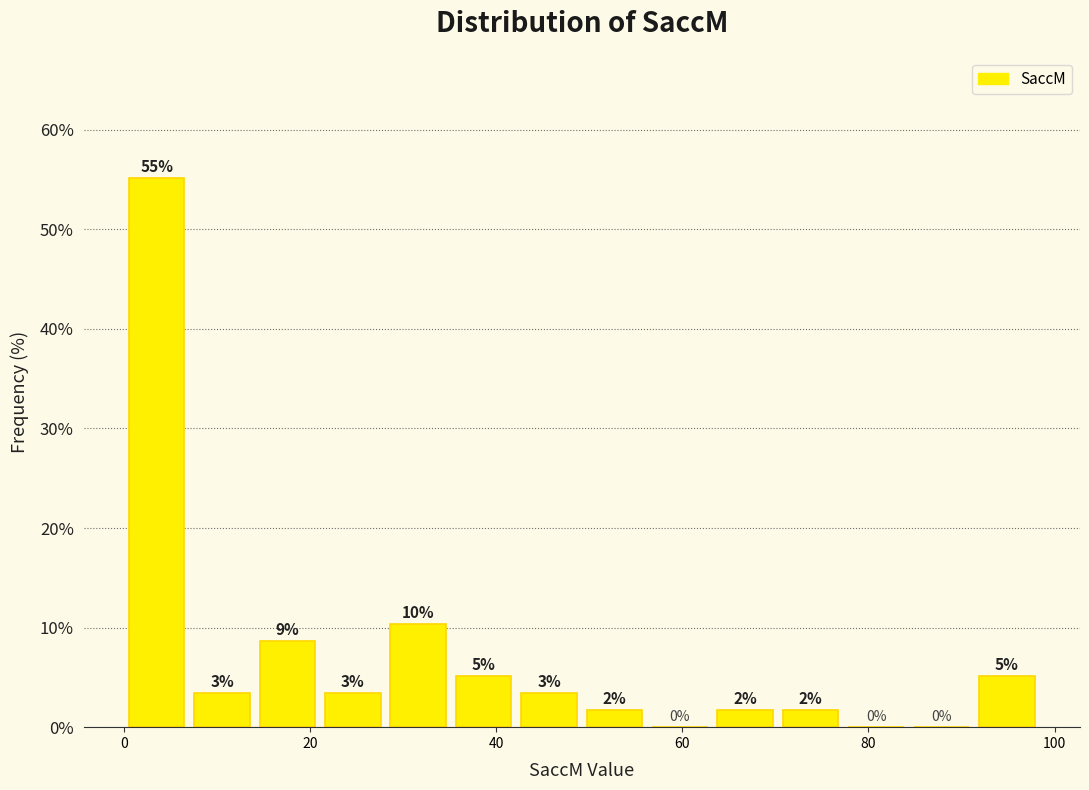

Read against the x-axis, roughly where is the centre of the tallest bar?

4